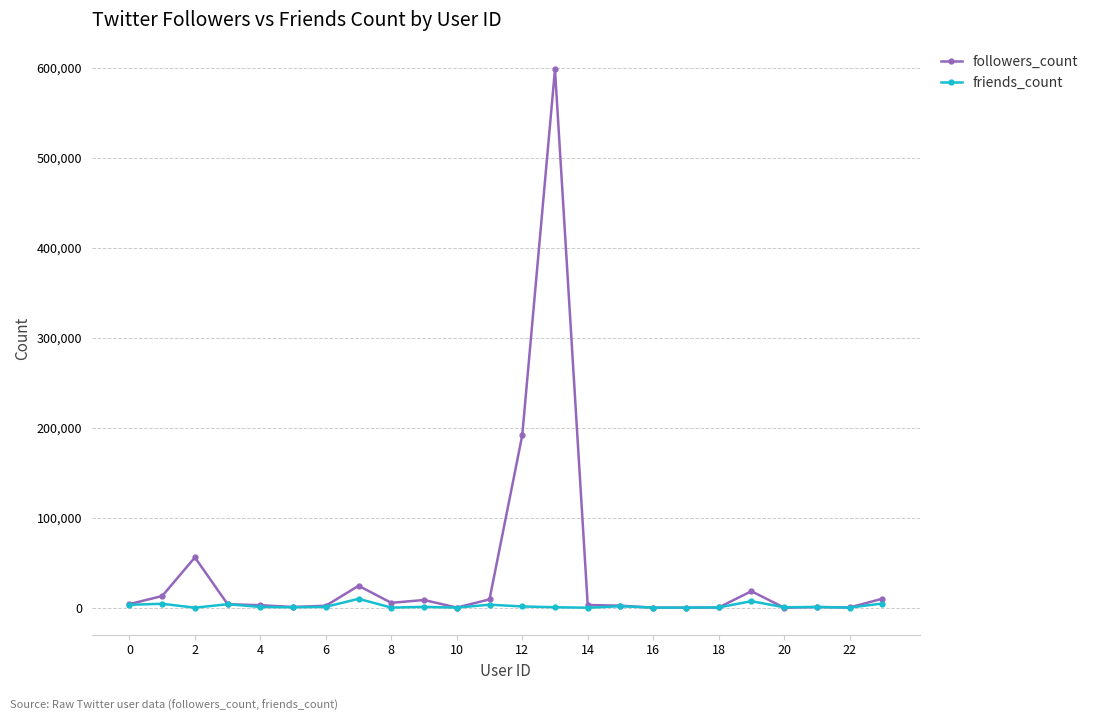

What is the difference between the maximum and minimum values in the followers_count series?

598062